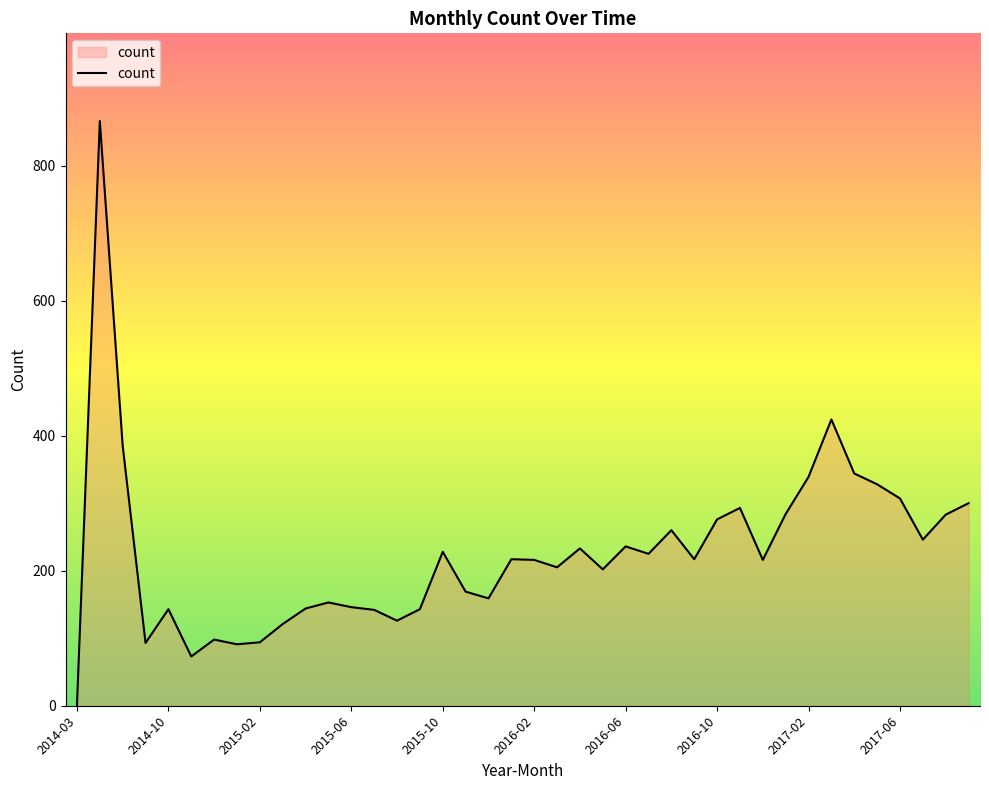

True or false: the data has more than 1 interior local peaks.

True